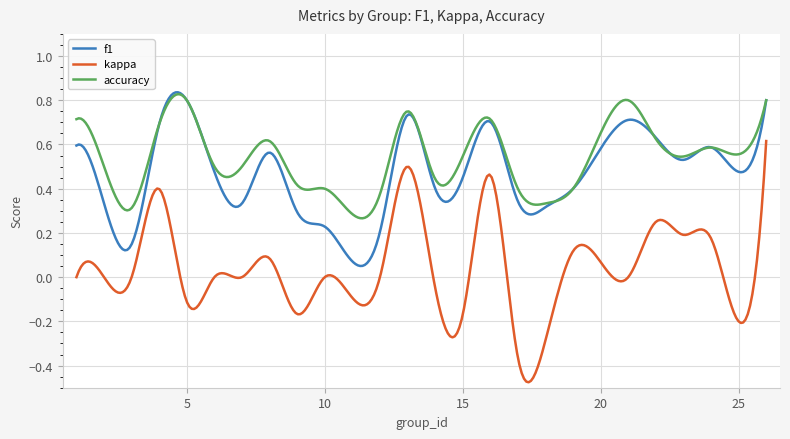

Which series has the widest spread of values?

kappa